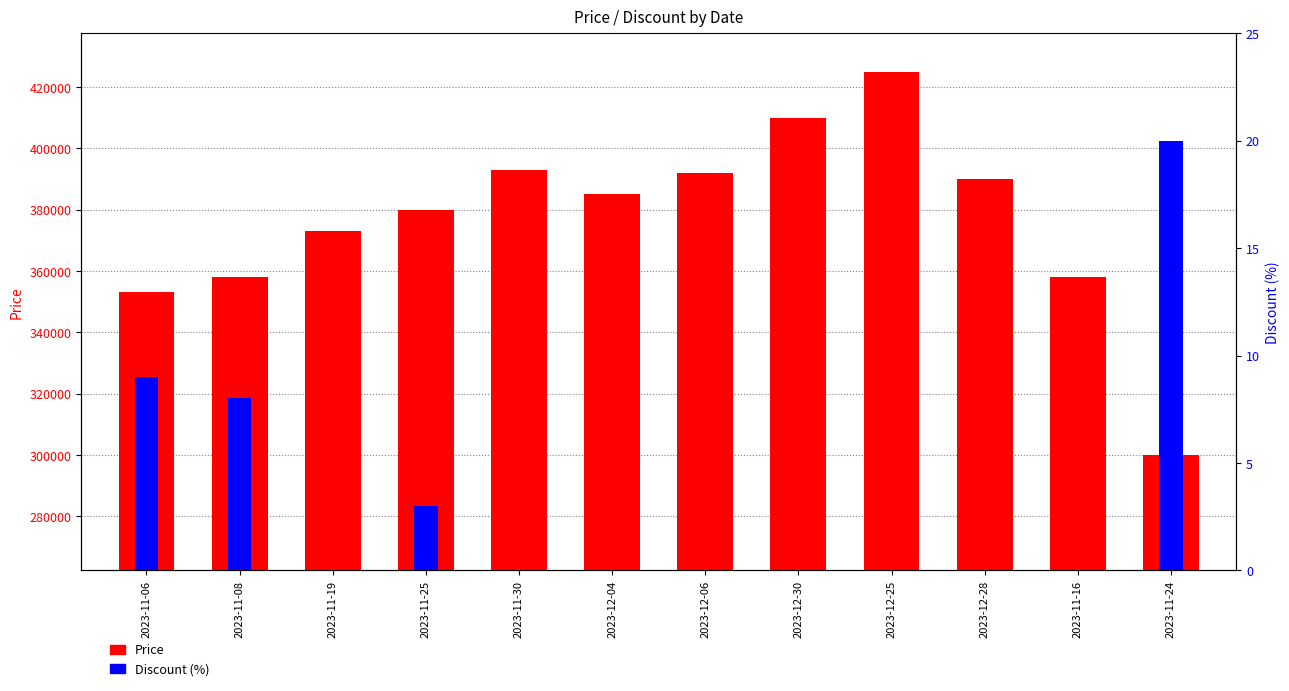

Are the bars grouped side by side (vs. stacked)?

Yes